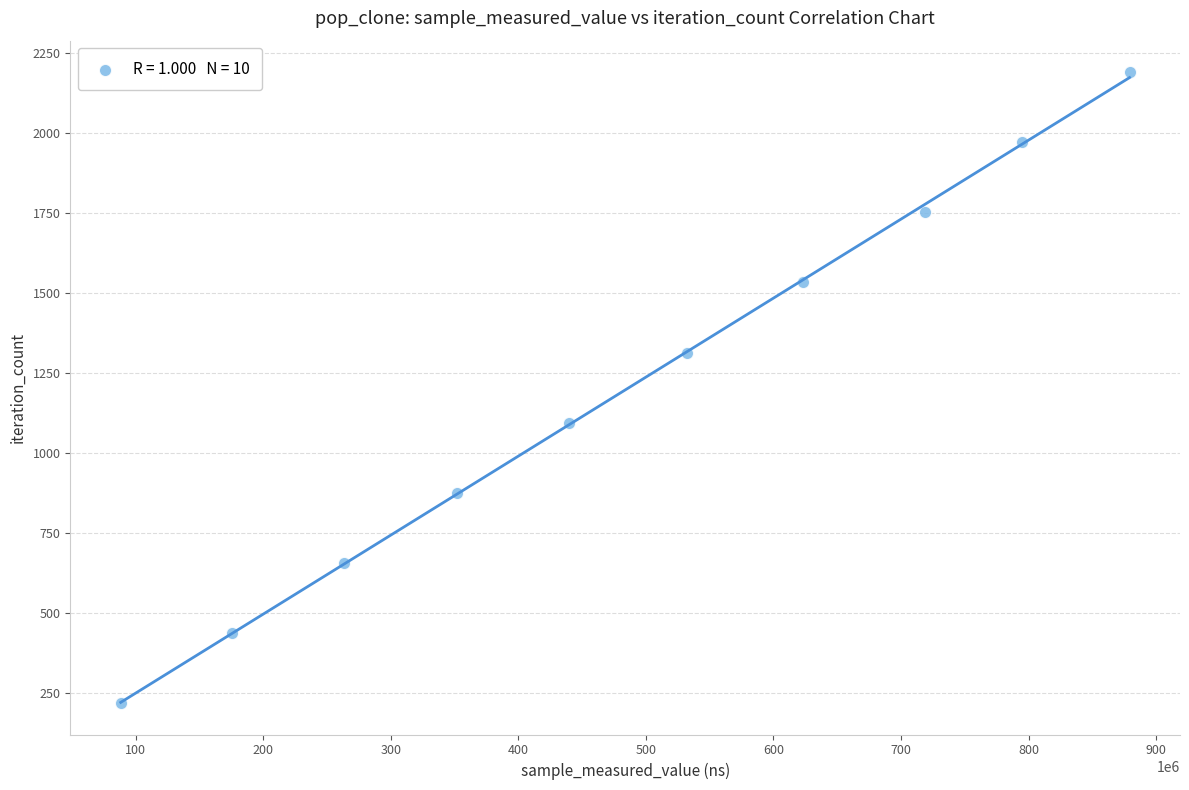

What is the range of Y values (max minus min)?

1971